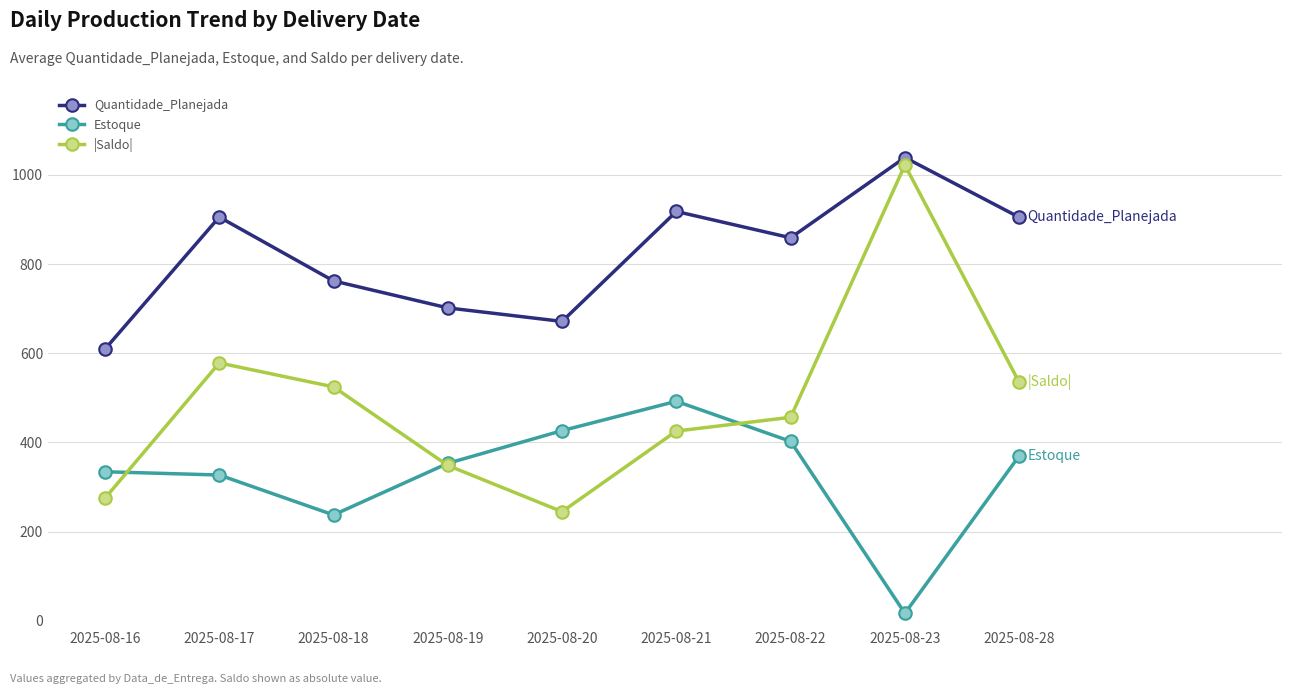

Which series changed the most between 2025-08-17 and 2025-08-22?

|Saldo|